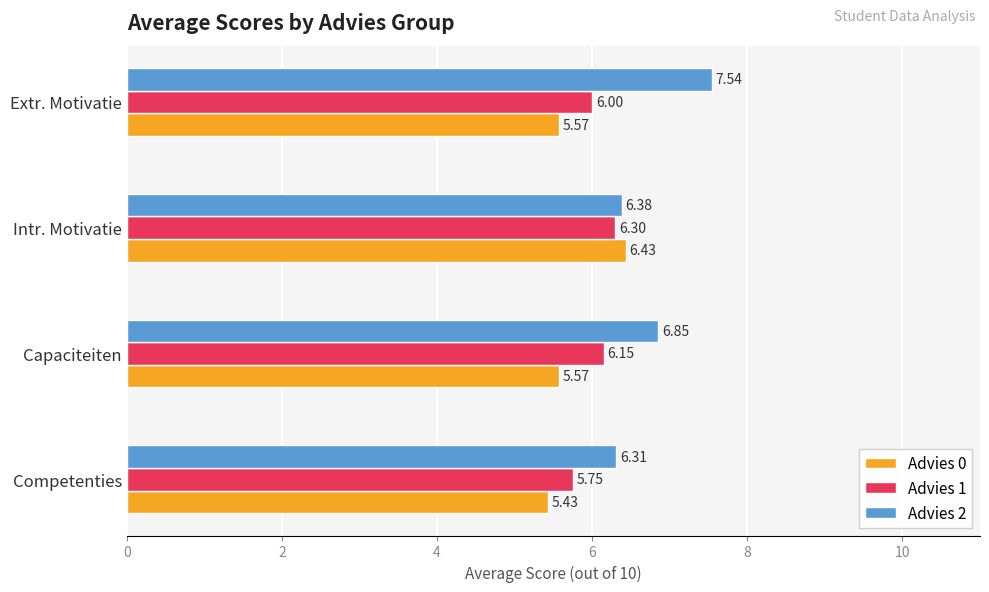

Which label corresponds to the largest value in the chart?

Extr. Motivatie